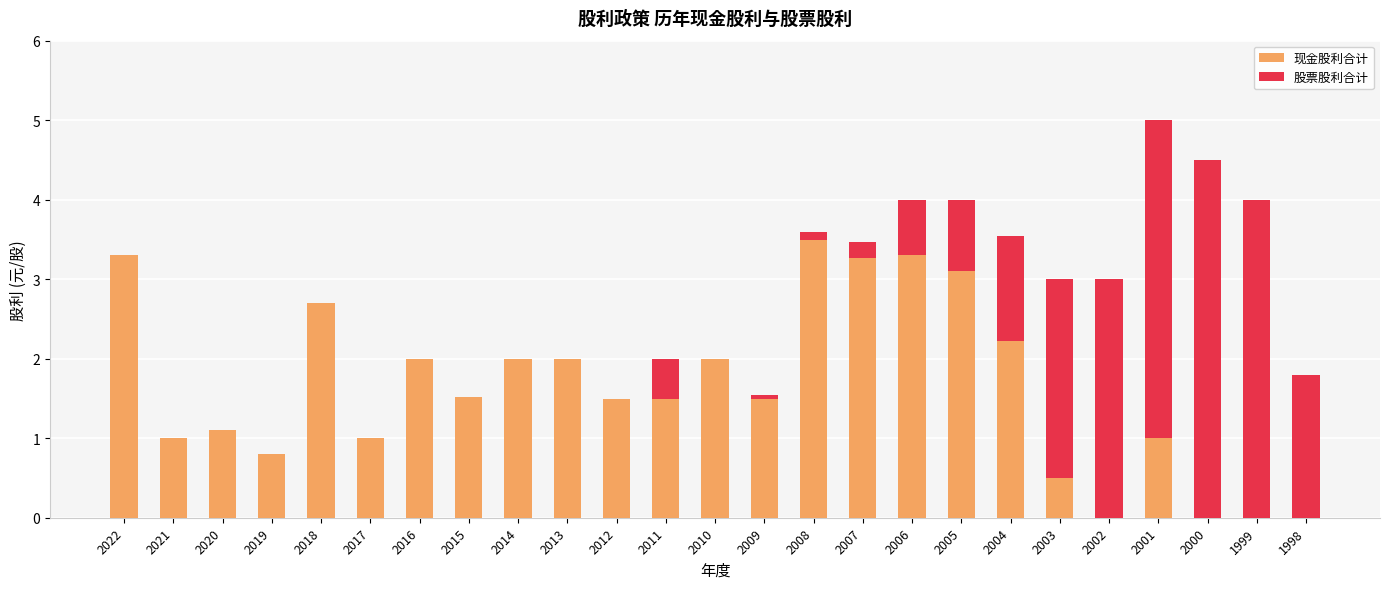

What is the approximate value of 现金股利合计 at 2012?

1.5